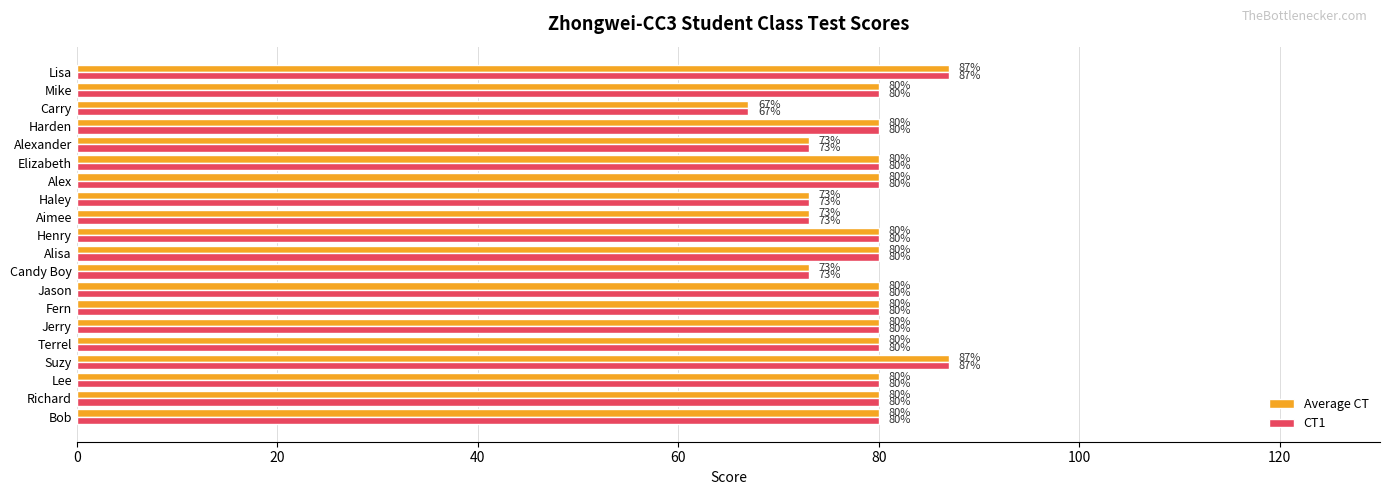

At which category does the chart reach its minimum across all series?

Carry